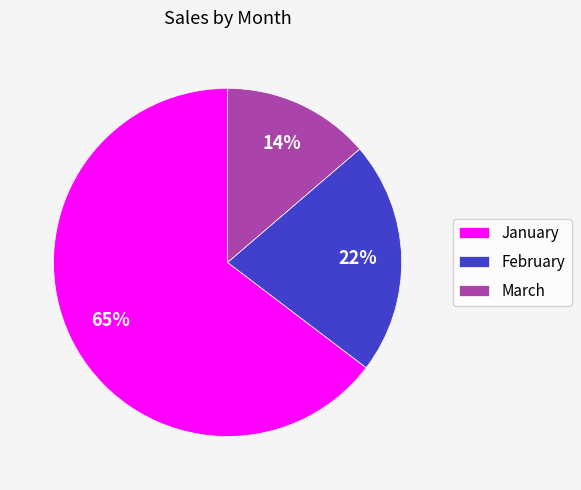

Combined, do January and March account for over 50%?

Yes